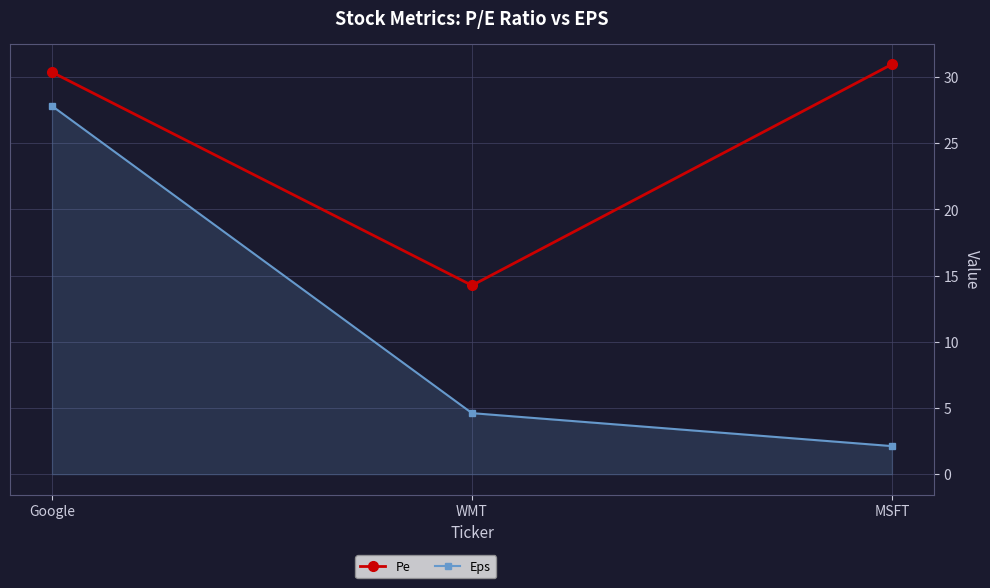

Reading left to right, transcribe all the data shown in this chart.

Pe: 30.4	14.3	31.0
Eps: 27.8	4.6	2.1